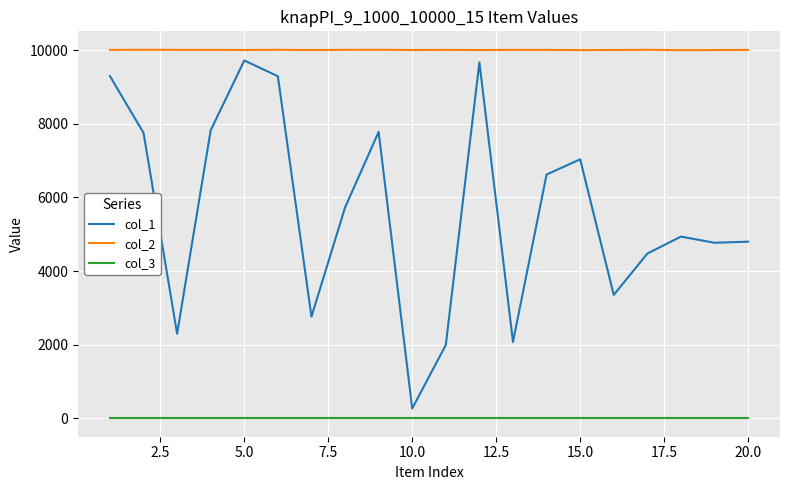

Which series has the largest total across all categories?

col_2